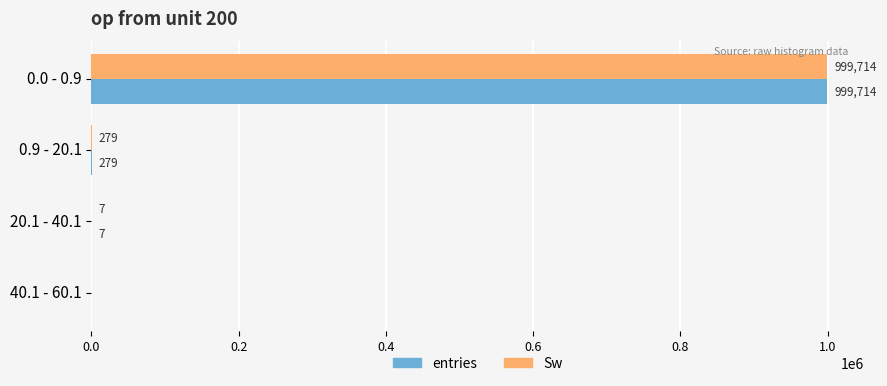

Count the number of categories in the chart.

4